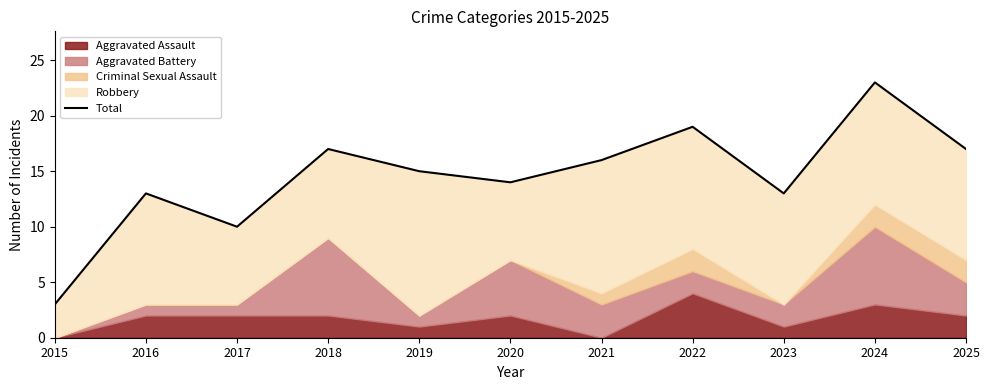

At which label does the data first exceed 15?

2018